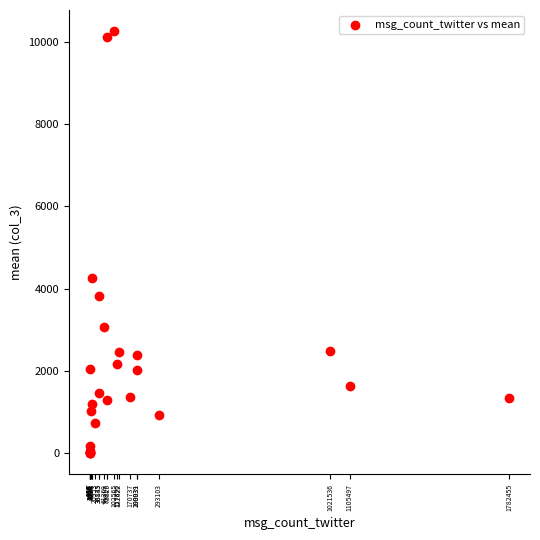

What Y value in the scatter plot is closest to 5129?

4264.0